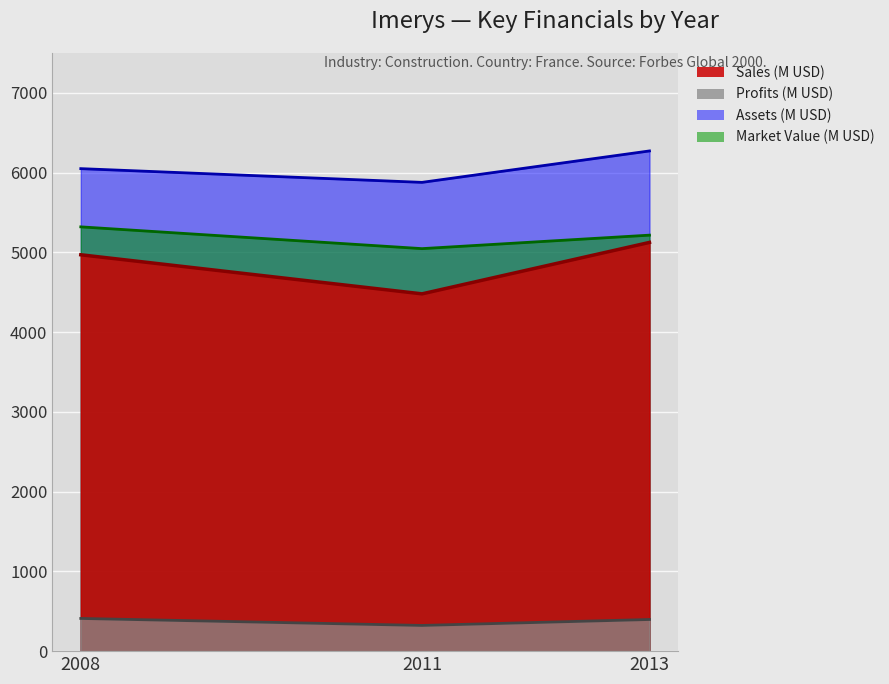

Where is Profits nearest to the value 366?

2013